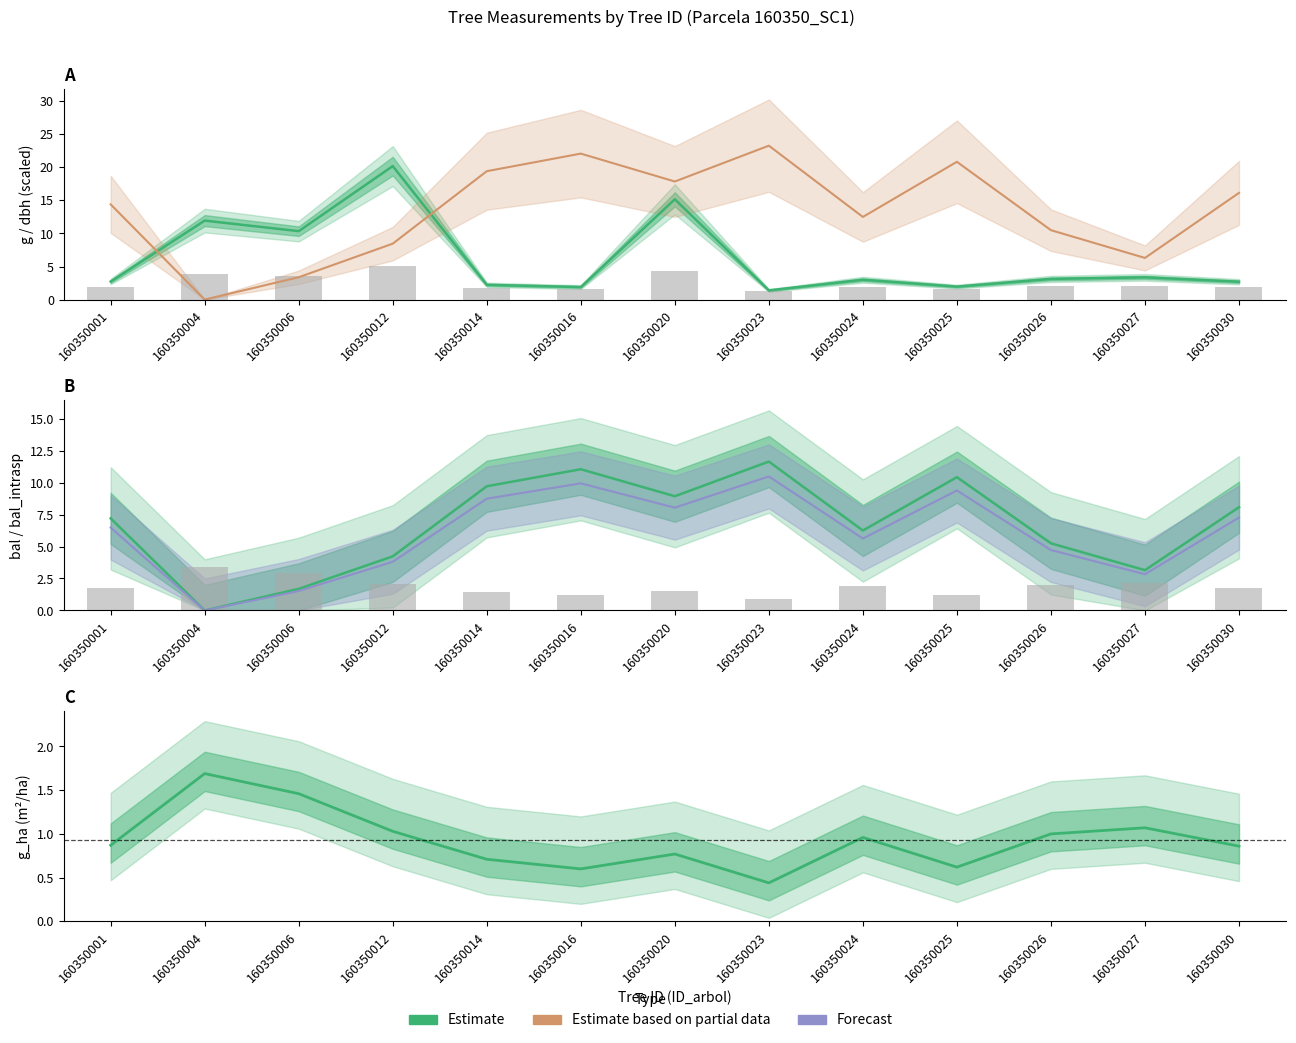

How many groups of bars are there?

13